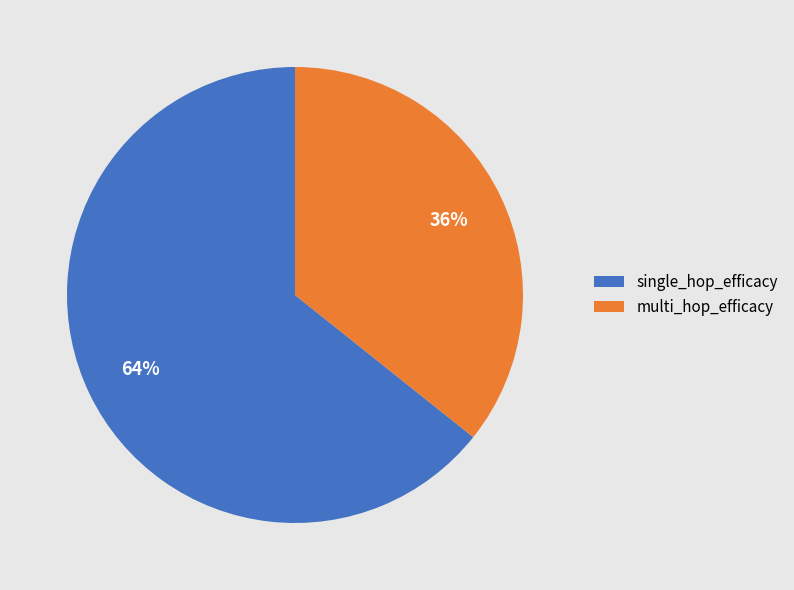

Which has a higher value, single_hop_efficacy or multi_hop_efficacy?

single_hop_efficacy